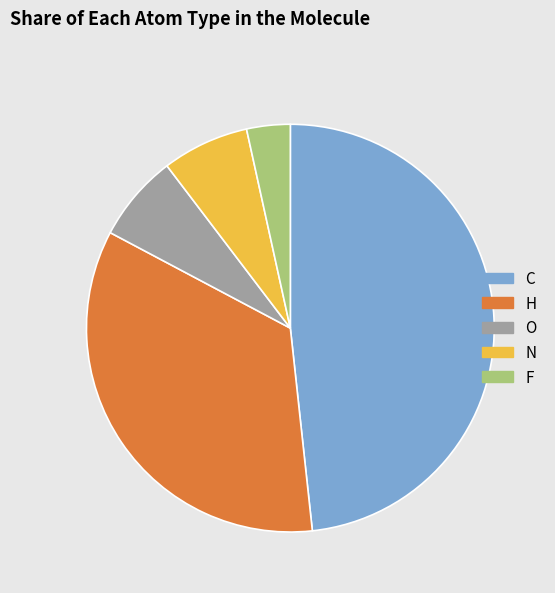

Do N and C together represent more than half of the pie?

Yes